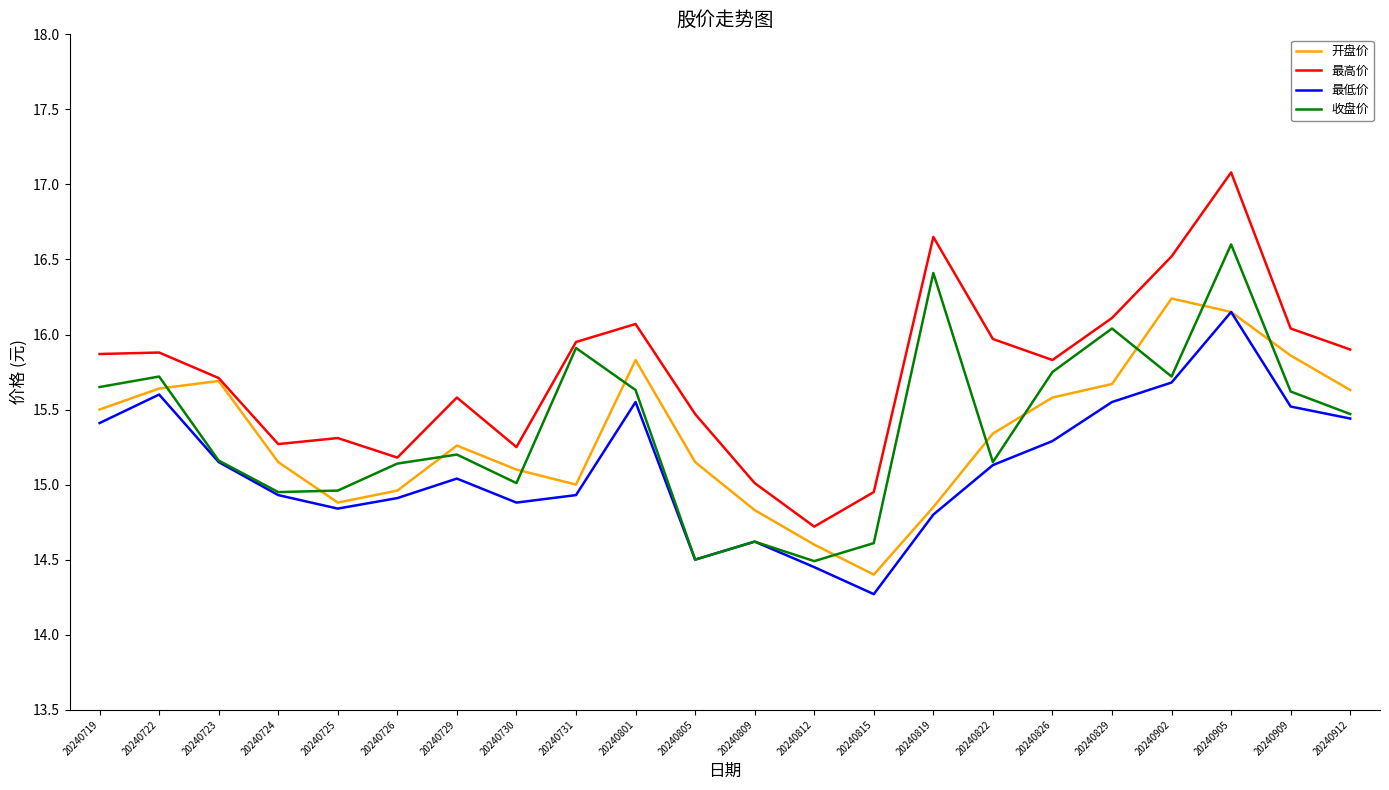

At which label does 开盘价 reach its peak?

20240902